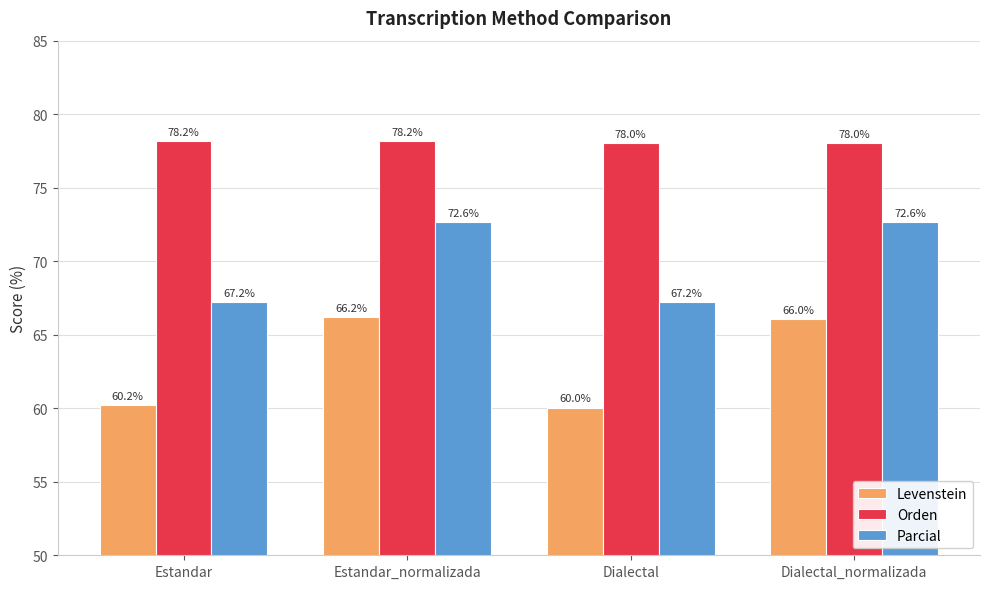

What is the sum of the Orden values at Dialectal_normalizada and Estandar_normalizada?

156.2